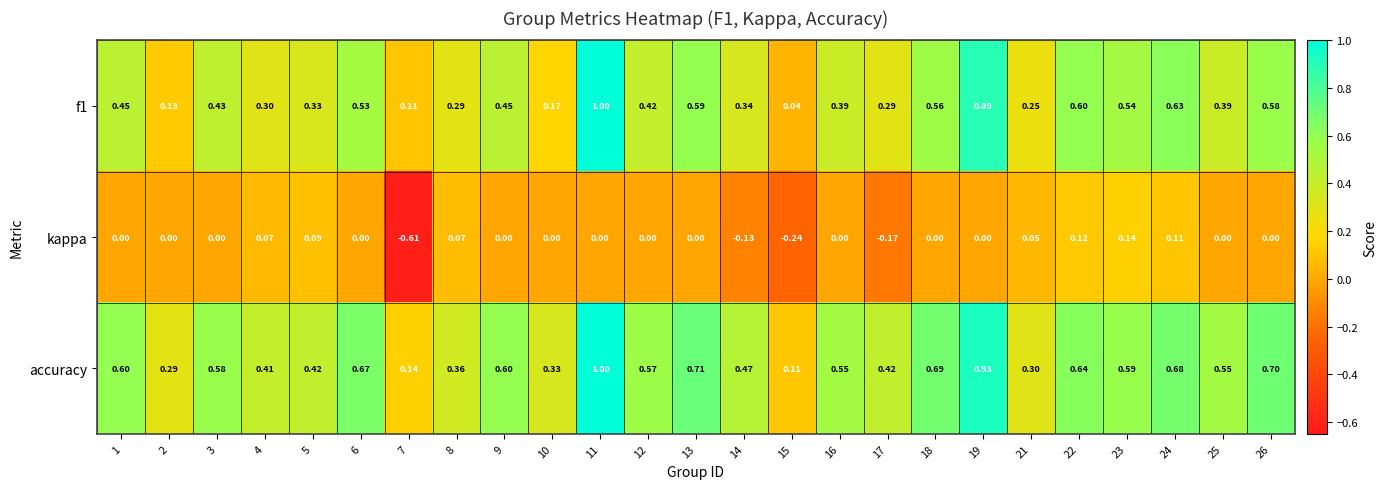

Which series changed the most between 15 and 17?

accuracy